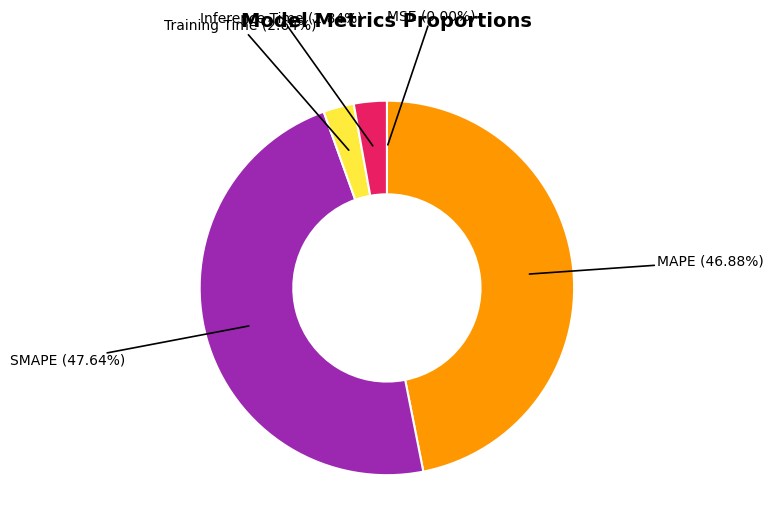

Is there any slice that represents more than half of the pie?

No